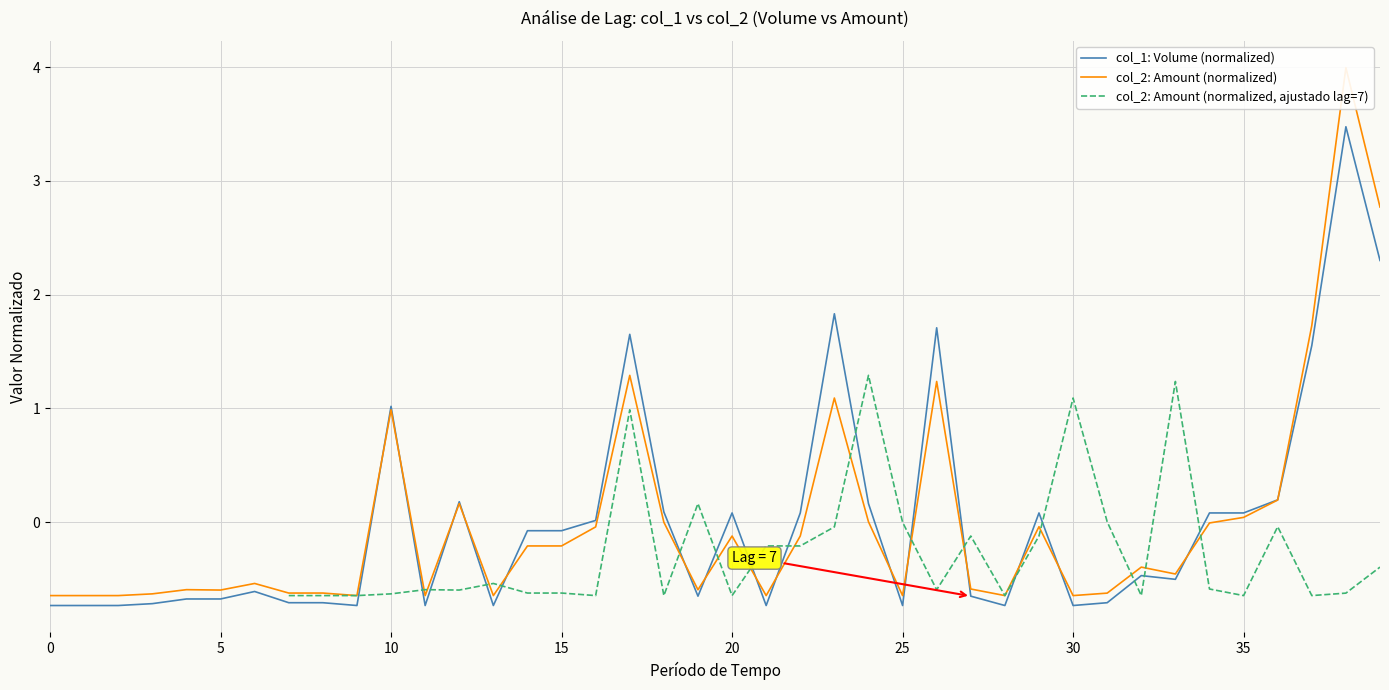

Between which two adjacent categories do col_2: Amount (normalized, ajustado lag=7) and col_1: Volume (normalized) first intersect?

9 and 10